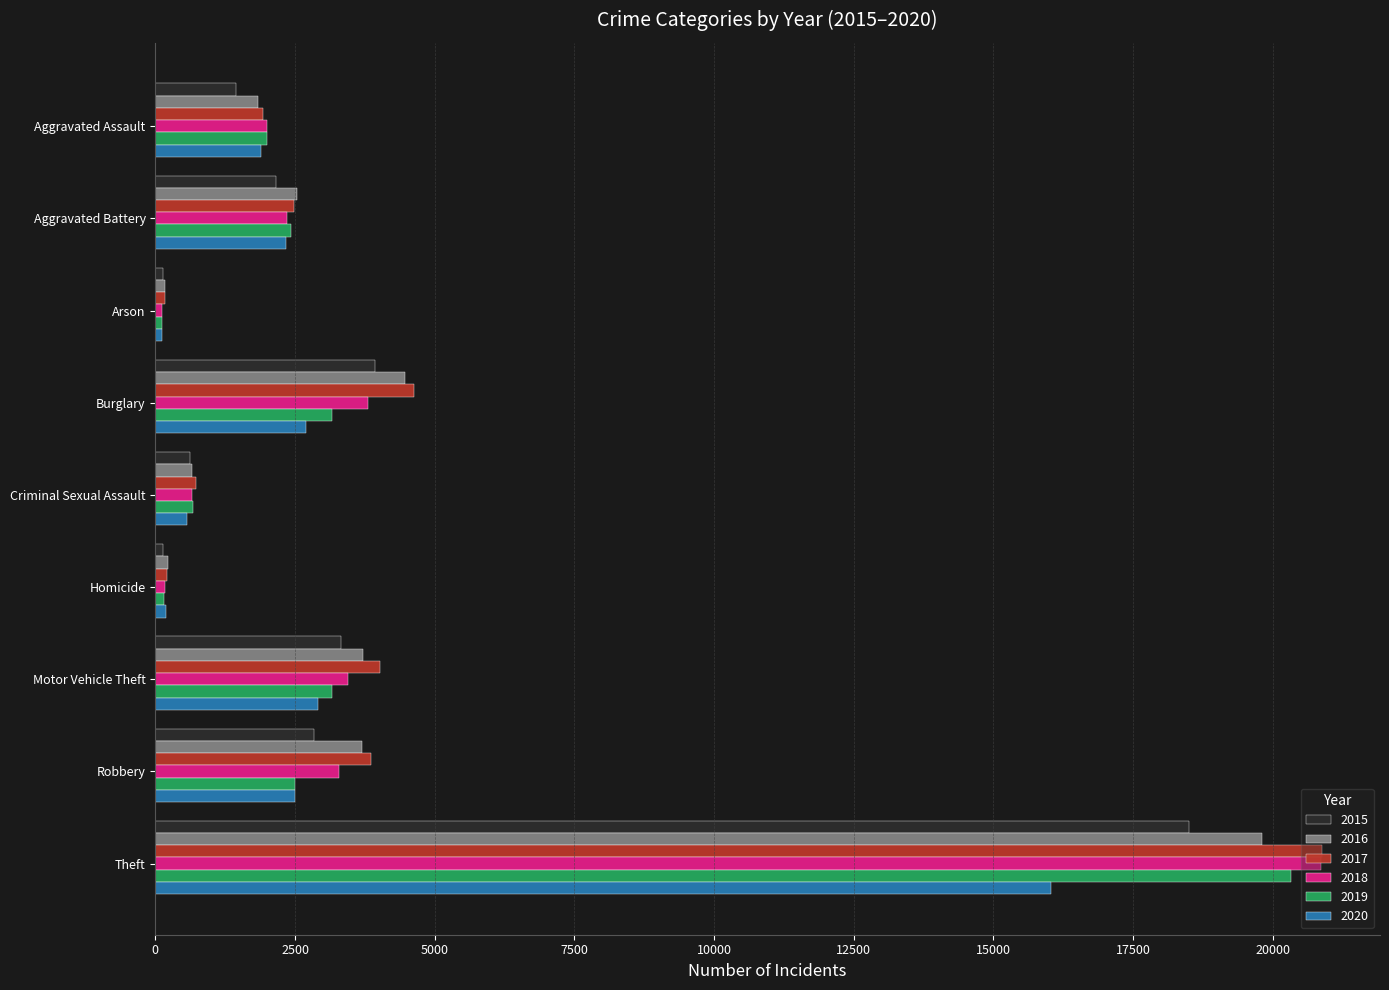

Which series changed the most between Aggravated Battery and Theft?

2018